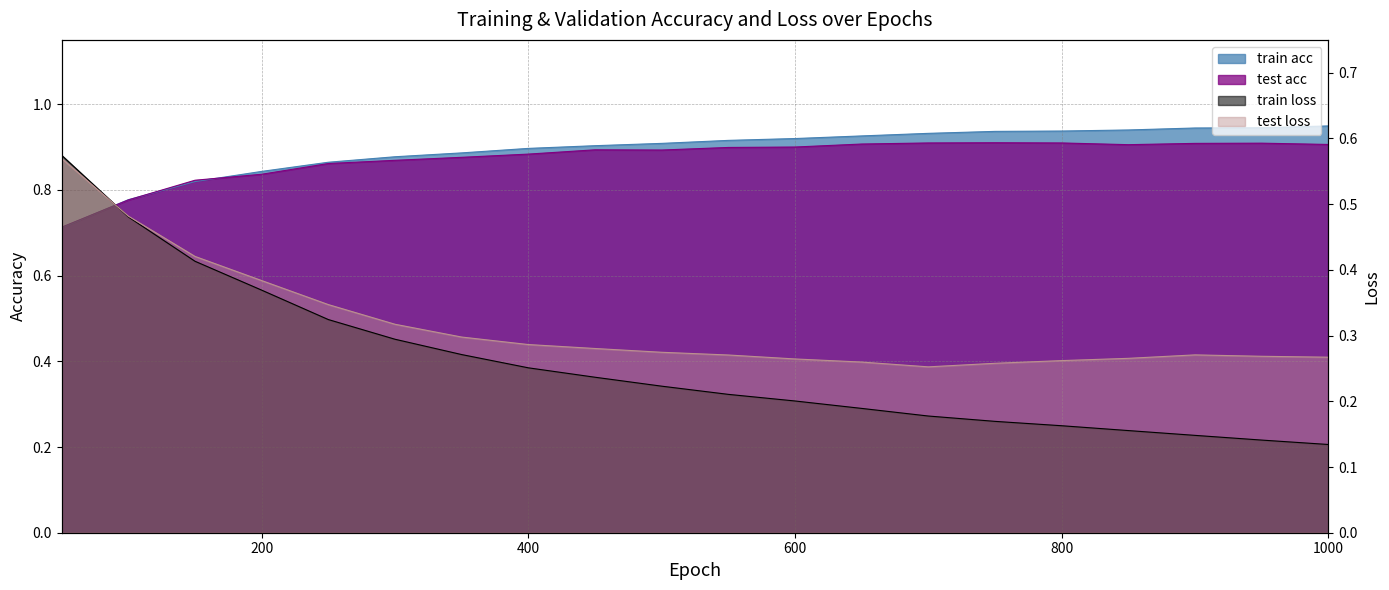

In test loss, how many points are higher than both neighbors (excluding endpoints)?

1